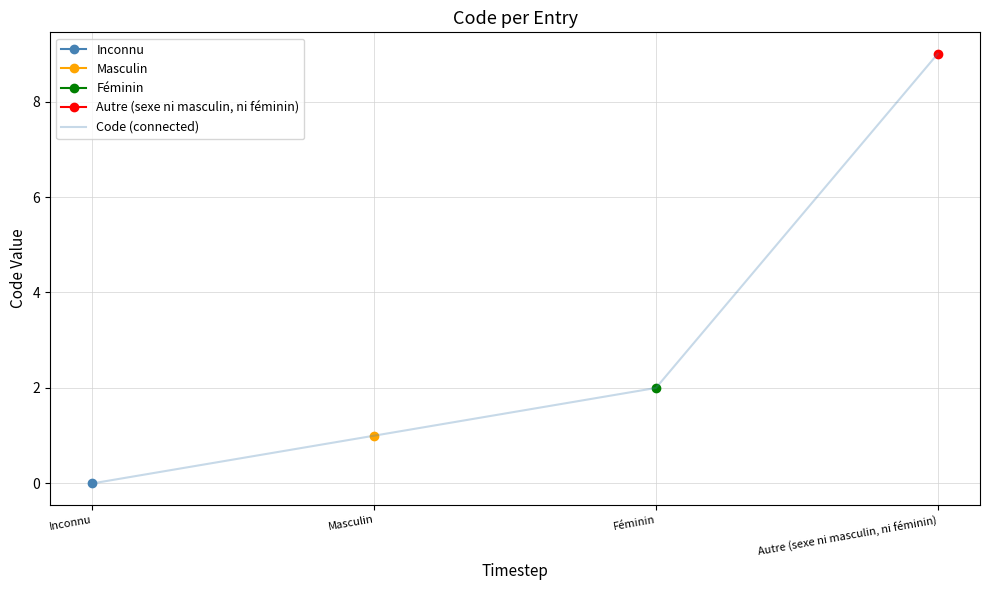

The value at Féminin is 2. True or false?

True